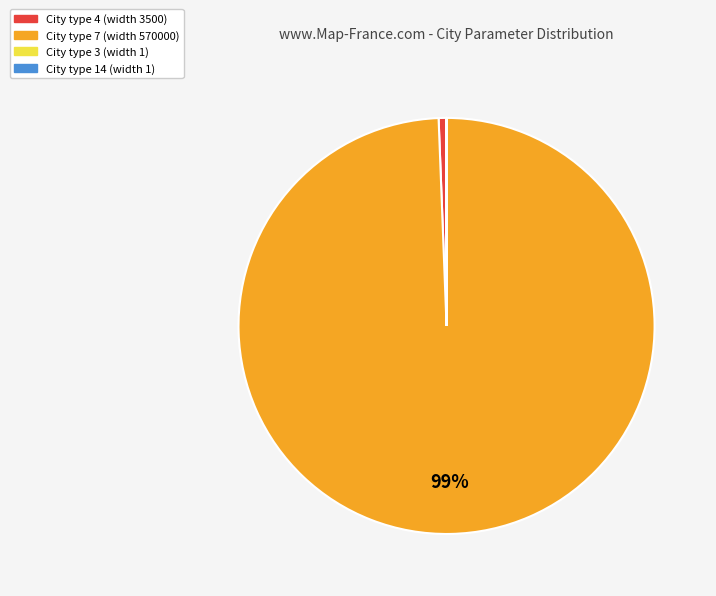

To the nearest percent, what is the average slice percentage?

25%